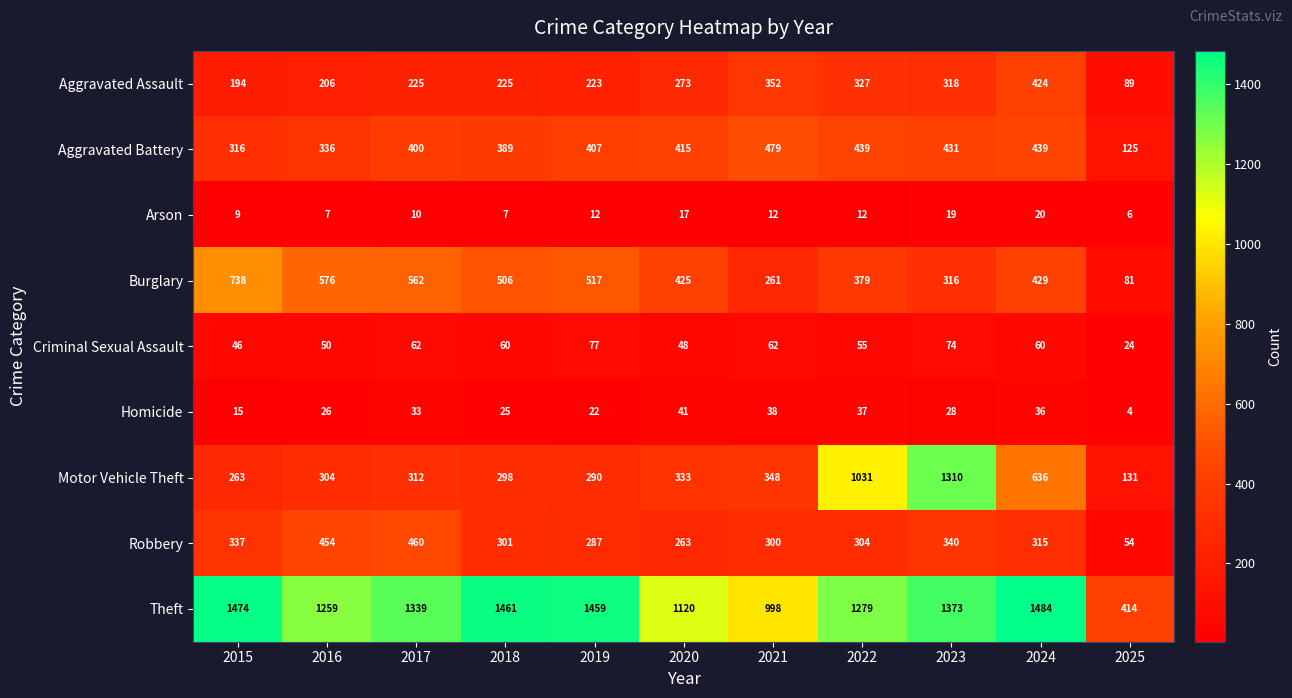

At which category is the sum across all series the highest?

2023